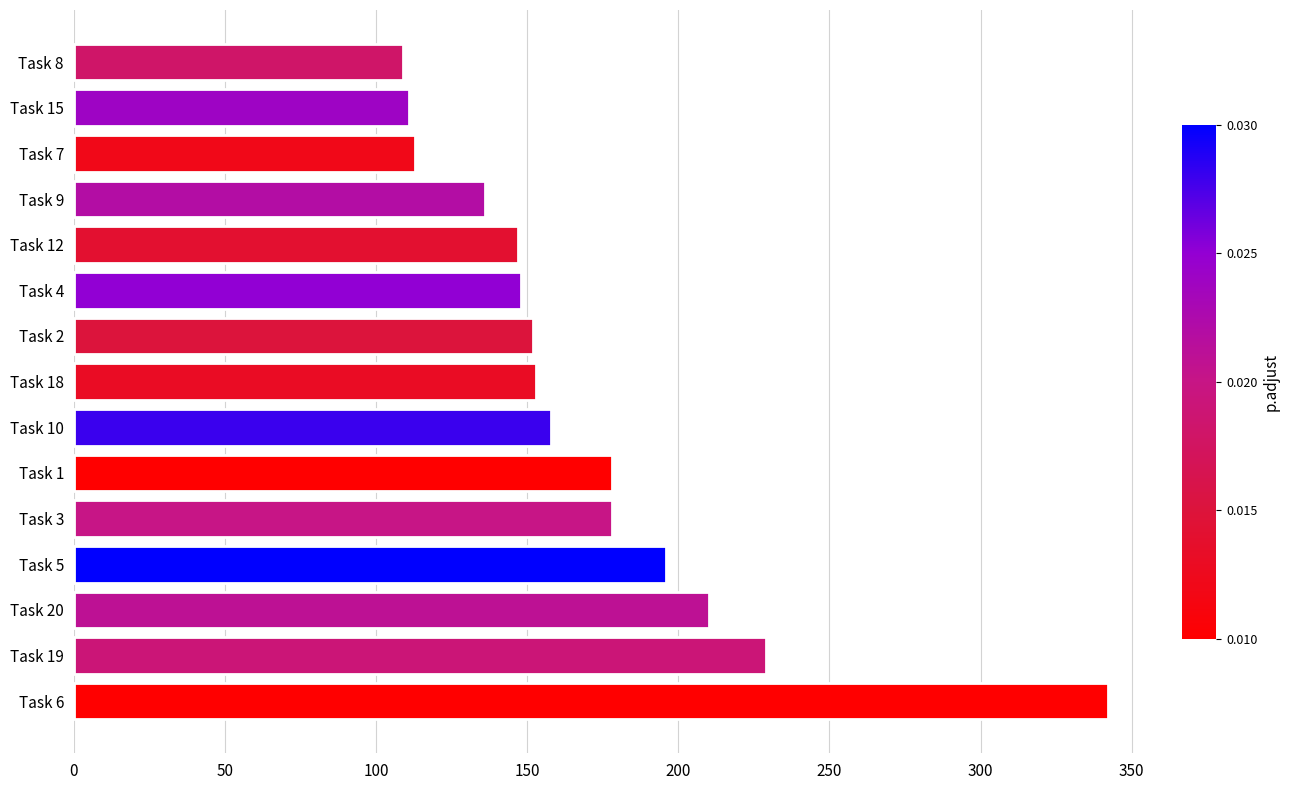

How many data points are less than 153?

7